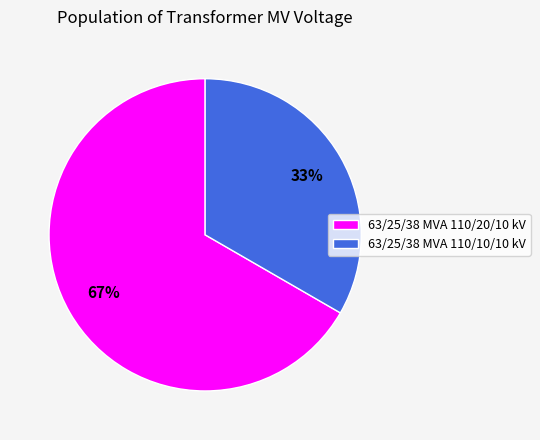

To the nearest percent, what is the combined percentage of 63/25/38 MVA 110/10/10 kV and 63/25/38 MVA 110/20/10 kV?

100%